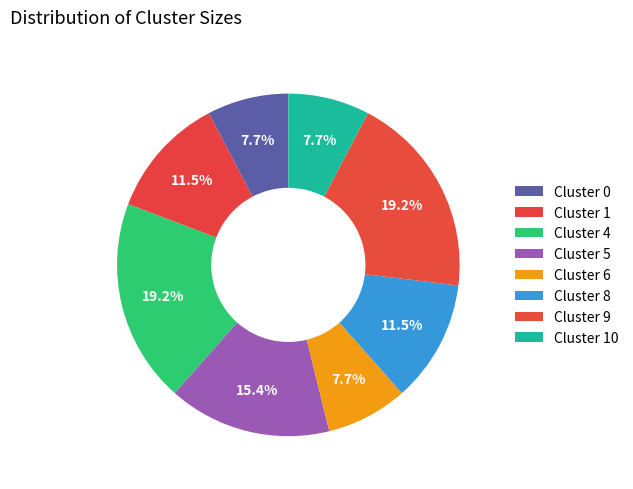

To the nearest percent, what portion does Cluster 5 represent?

15%